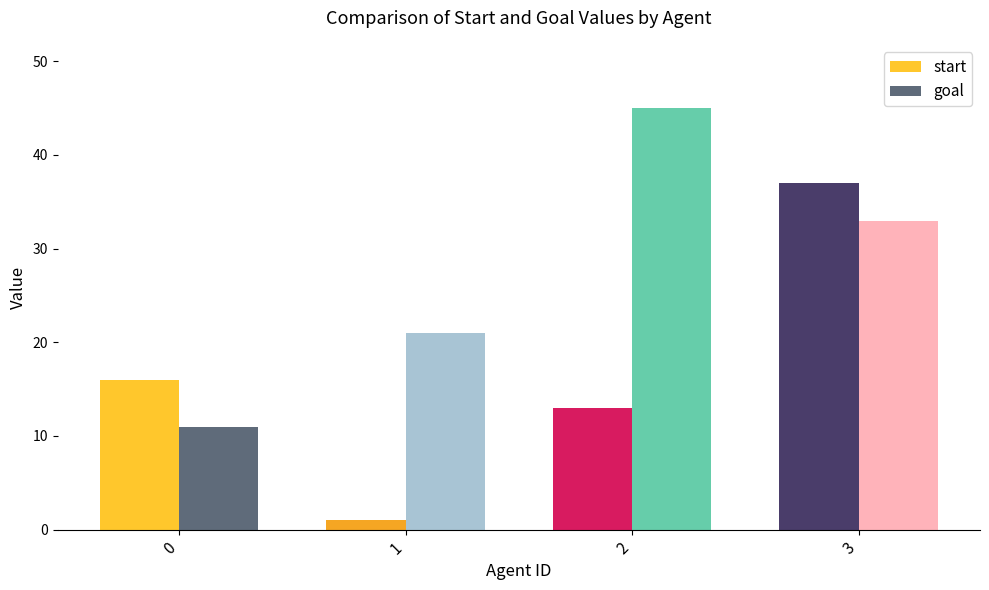

Reading left to right, transcribe all the data shown in this chart.

start: 0=16	1=1	2=13	3=37
goal: 0=11	1=21	2=45	3=33